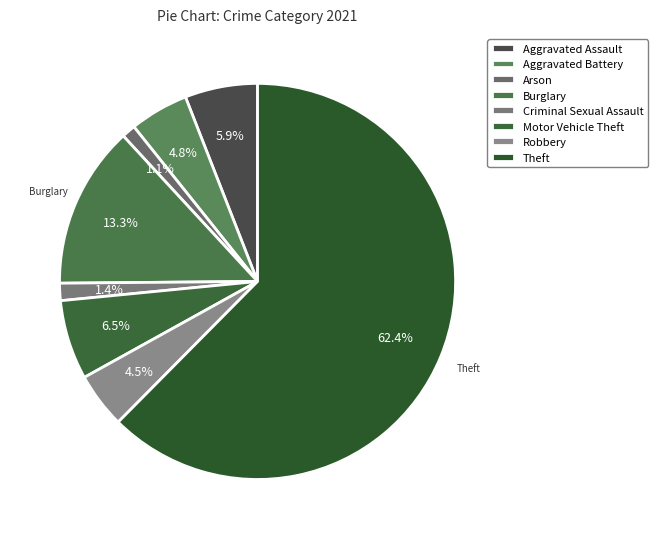

How many segments does this pie chart have?

8